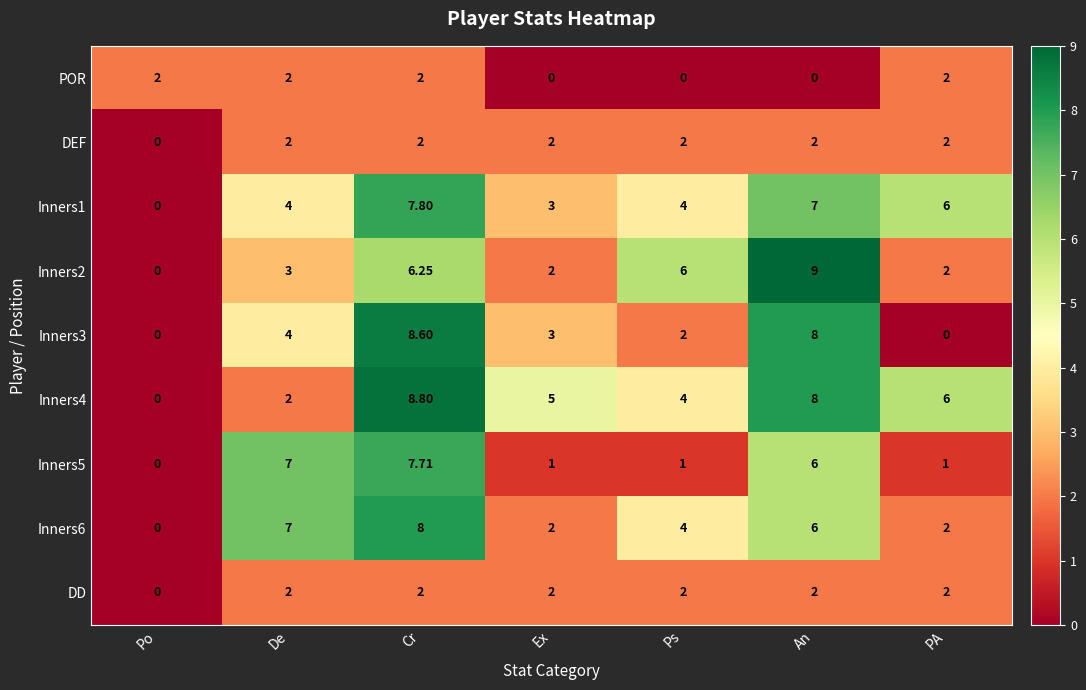

At which label is Inners3 closest to 4?

De